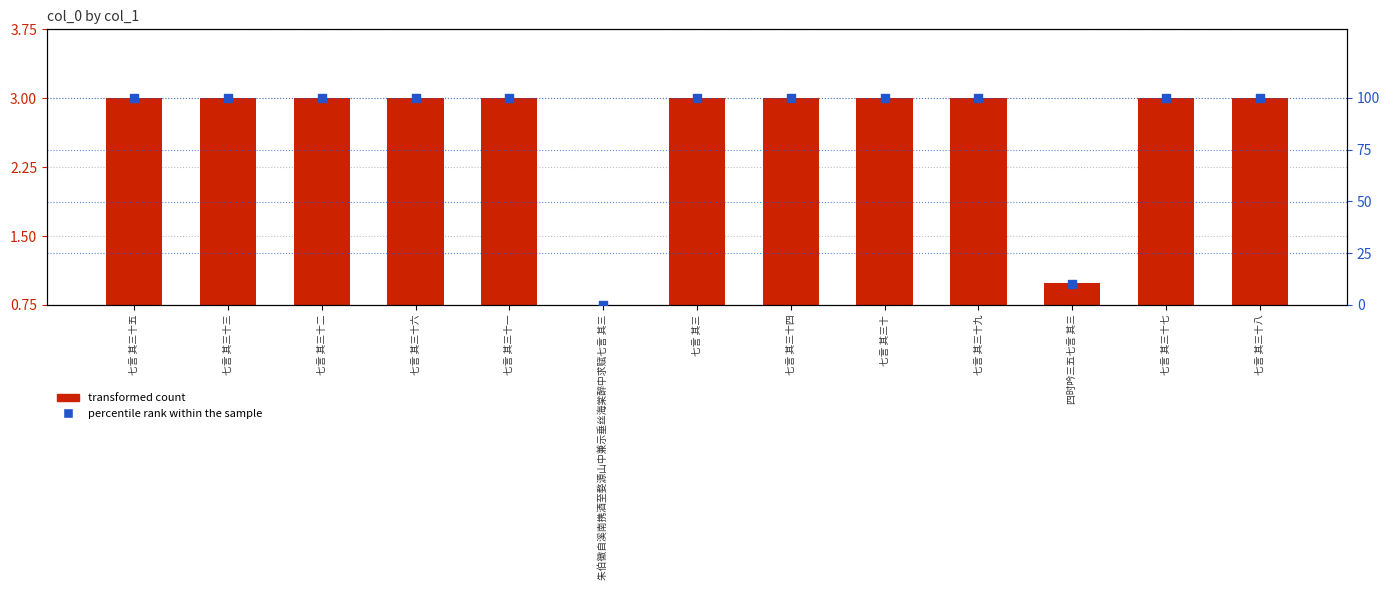

What are all the series names shown in the legend?

transformed count, percentile rank within the sample